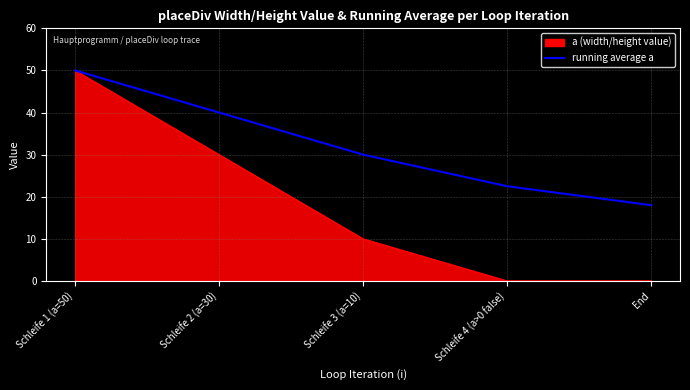

What is the smallest value displayed?

0.0